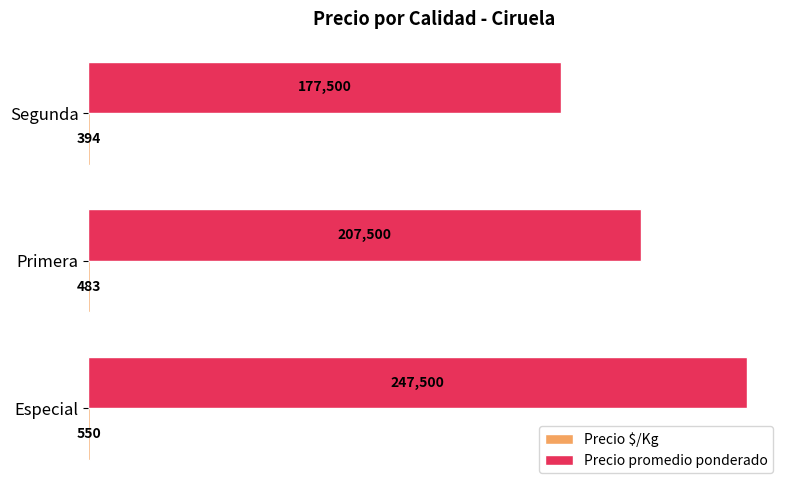

What is the total value across all series at Especial?

248050